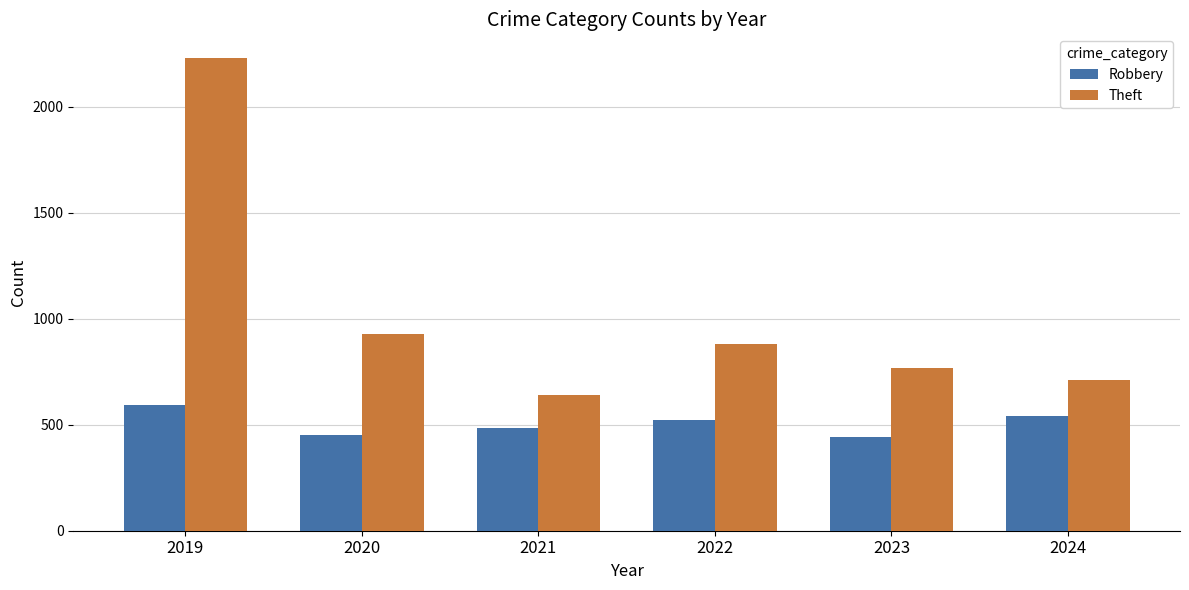

Which series has the largest total across all categories?

Theft